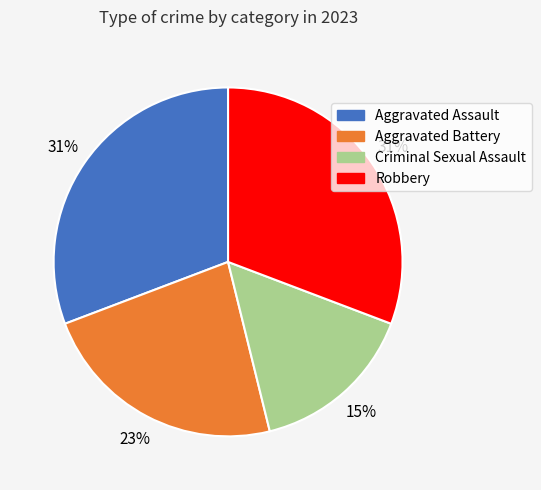

Is Aggravated Battery the majority of the pie?

No